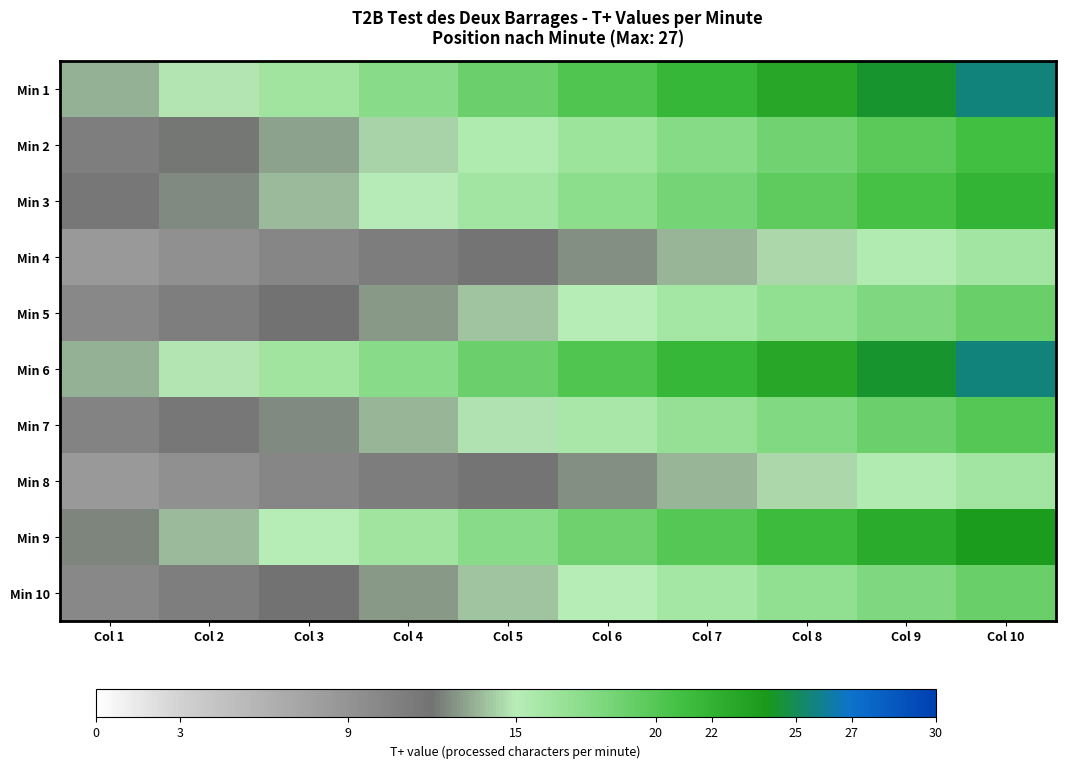

Which has a higher value, Col 9 or Col 5?

Col 9